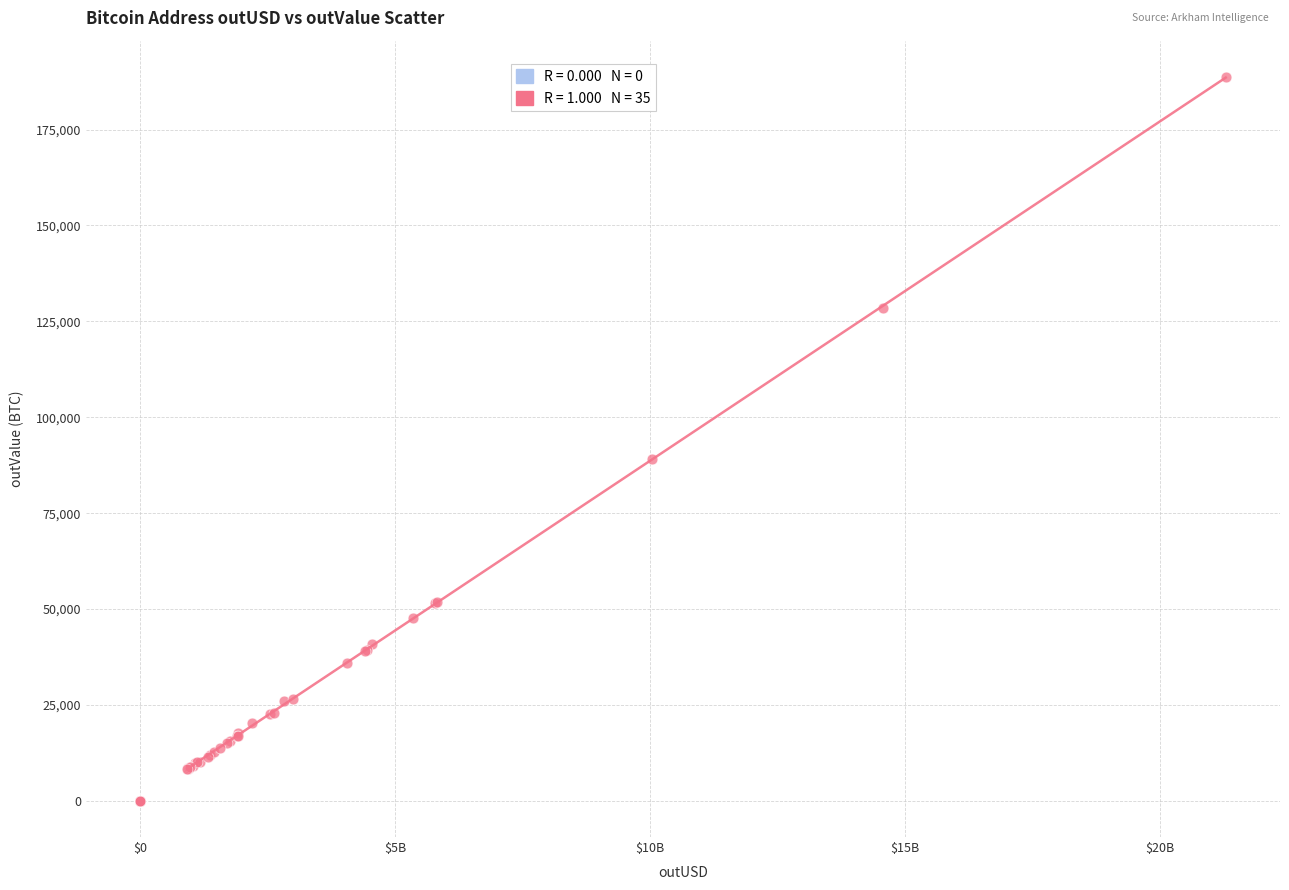

What Y value in the scatter plot is closest to 94370?

89063.7